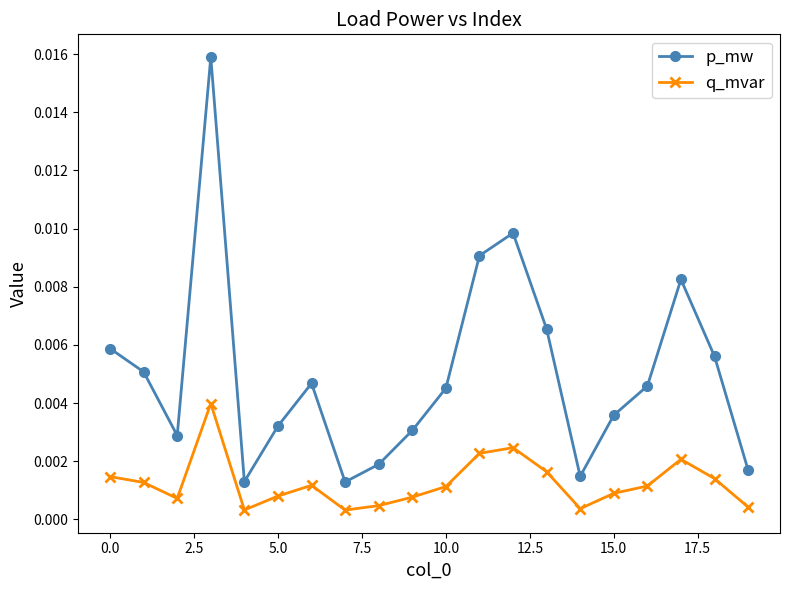

Which series has the widest spread of values?

p_mw